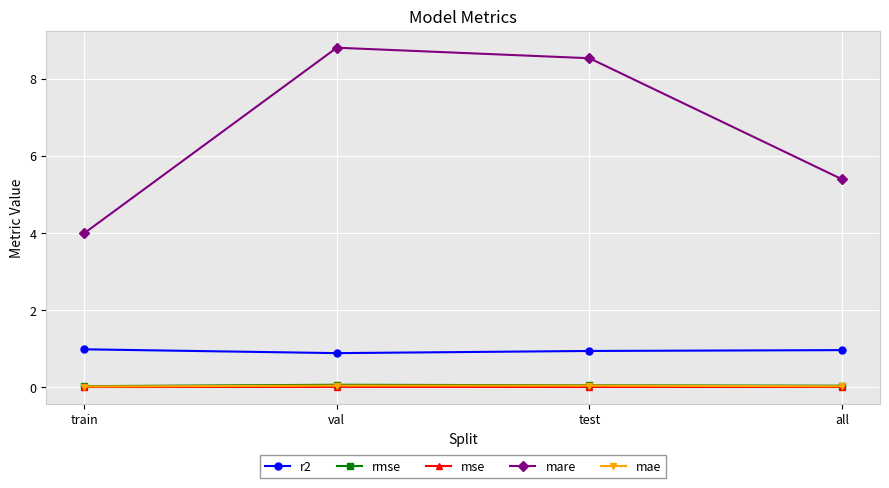

Is it true that mare equals 8.5 at test?

True